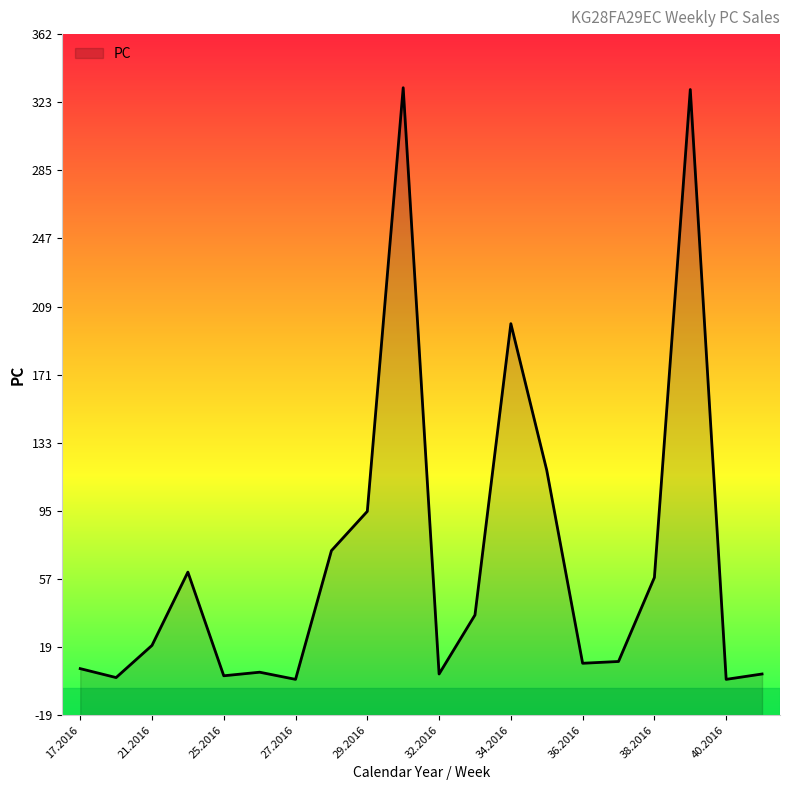

Rank the categories by value from lowest to highest.

27.2016, 40.2016, 20.2016, 25.2016, 32.2016, 41.2016, 26.2016, 17.2016, 36.2016, 37.2016, 21.2016, 33.2016, 38.2016, 22.2016, 28.2016, 29.2016, 35.2016, 34.2016, 39.2016, 30.2016